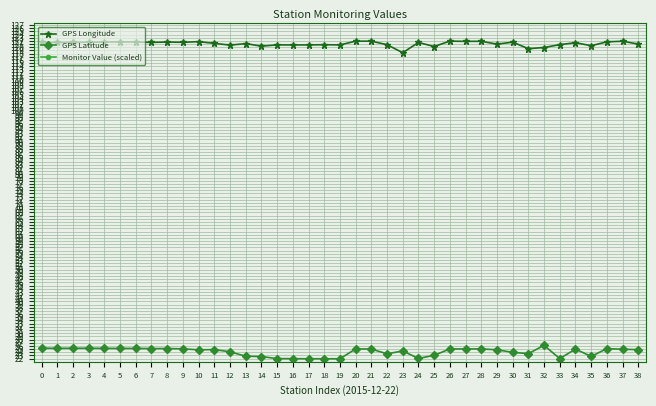

In GPS Latitude, how many points are lower than both neighbors (excluding endpoints)?

9